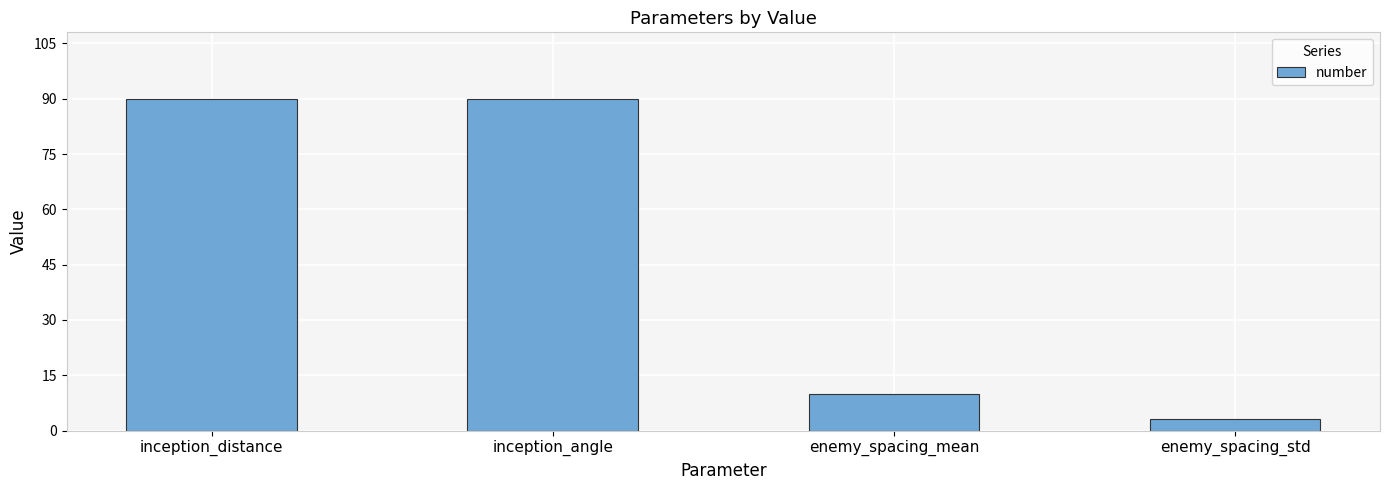

Which has a higher value, inception_distance or enemy_spacing_mean?

inception_distance